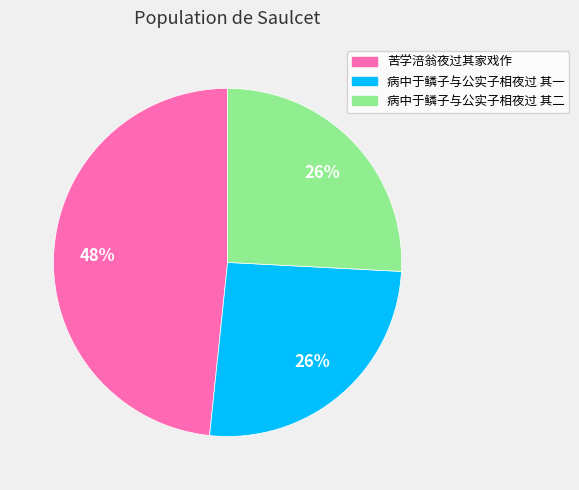

How many segments does this pie chart have?

3